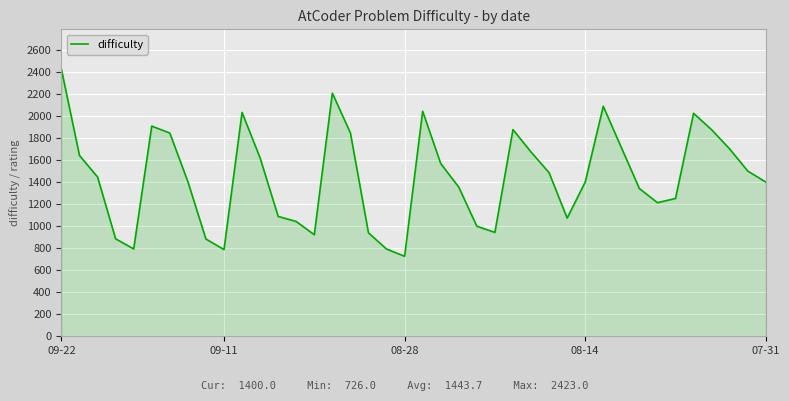

What is the difference between the maximum and minimum values?

1697